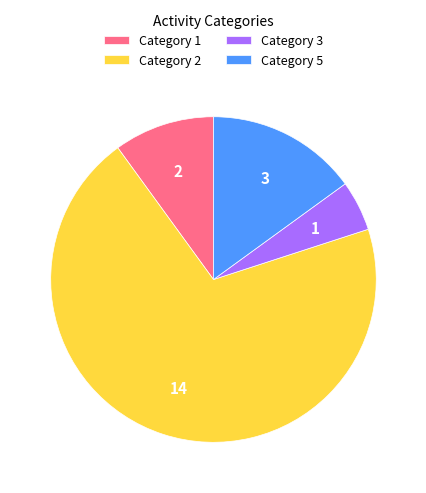

What is the ratio of the value at Category 3 to the value at Category 5?

0.3